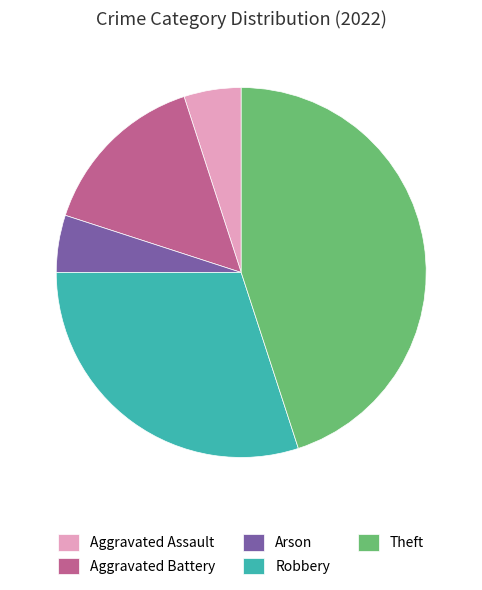

Which slice is the largest?

Theft